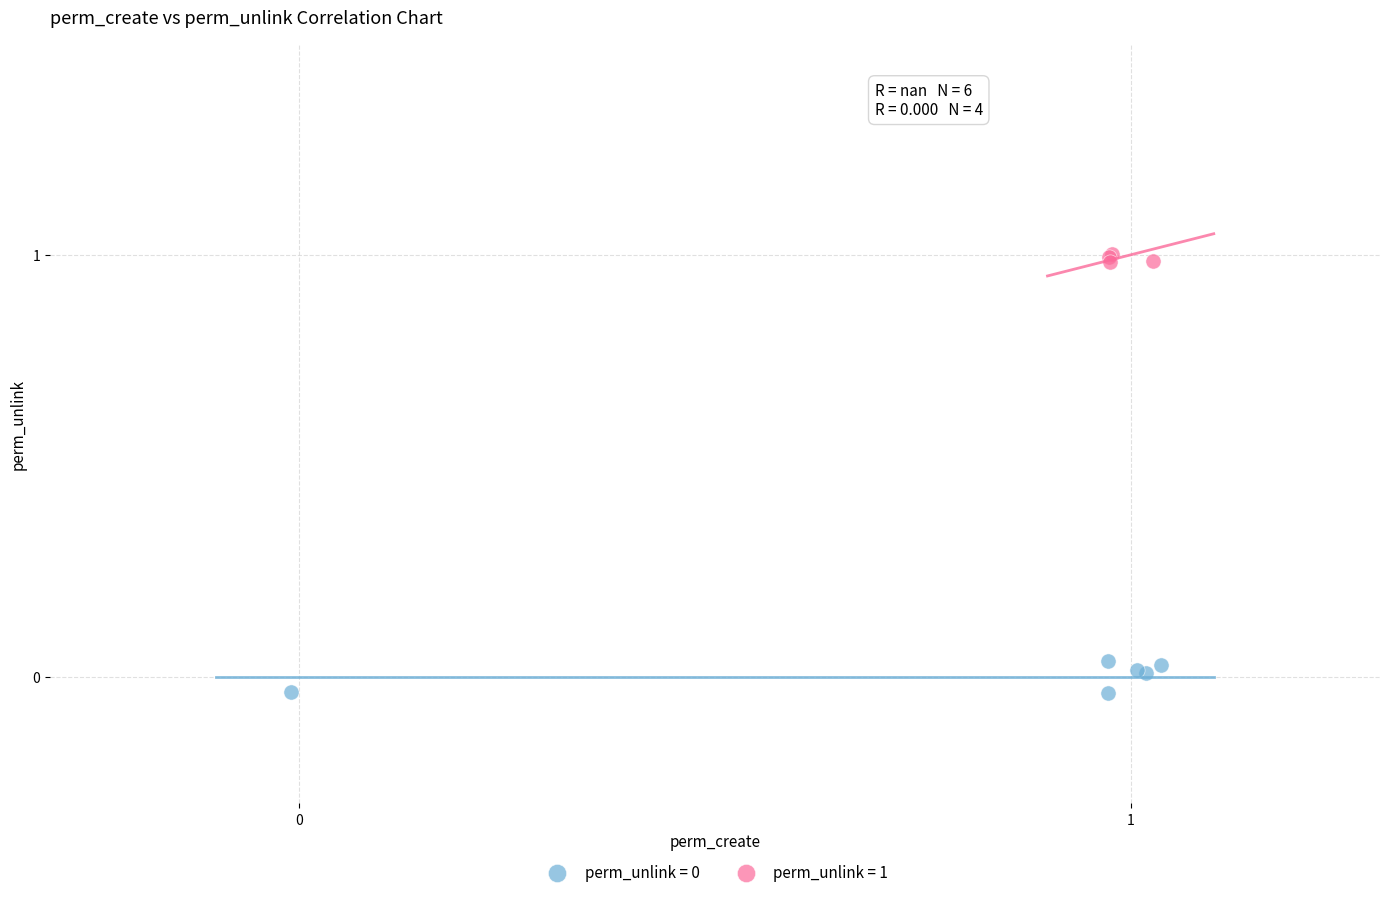

Which series reaches the maximum Y coordinate?

perm_unlink = 1